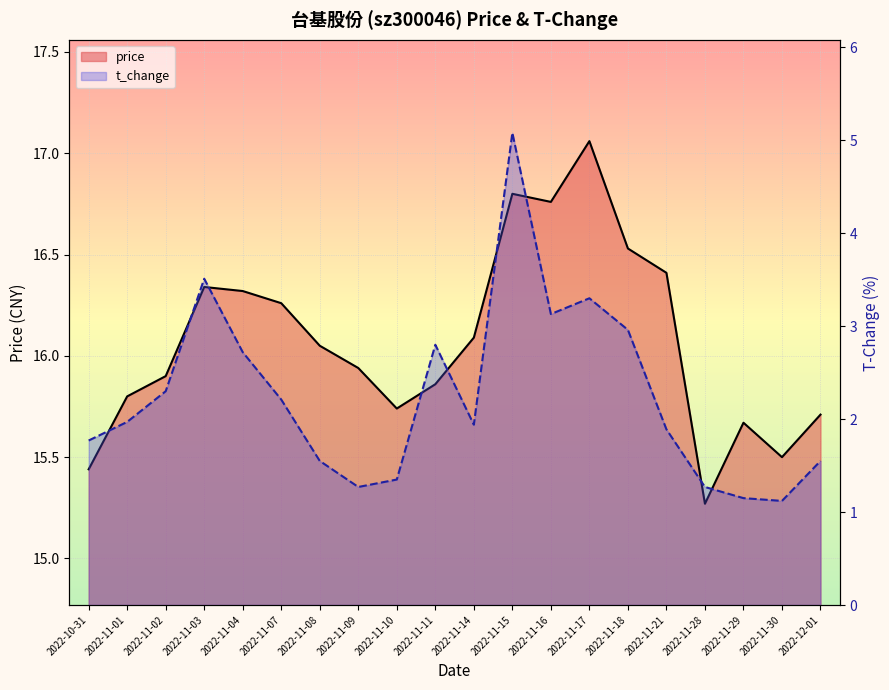

Between 2022-11-08 and 2022-11-07, which is larger?

2022-11-07